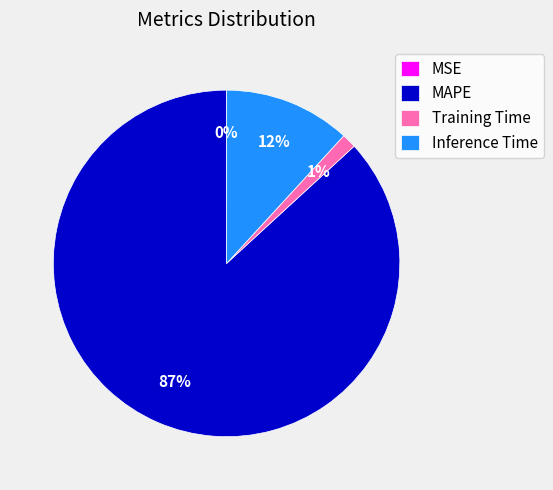

Which slice represents more than half of the pie?

MAPE